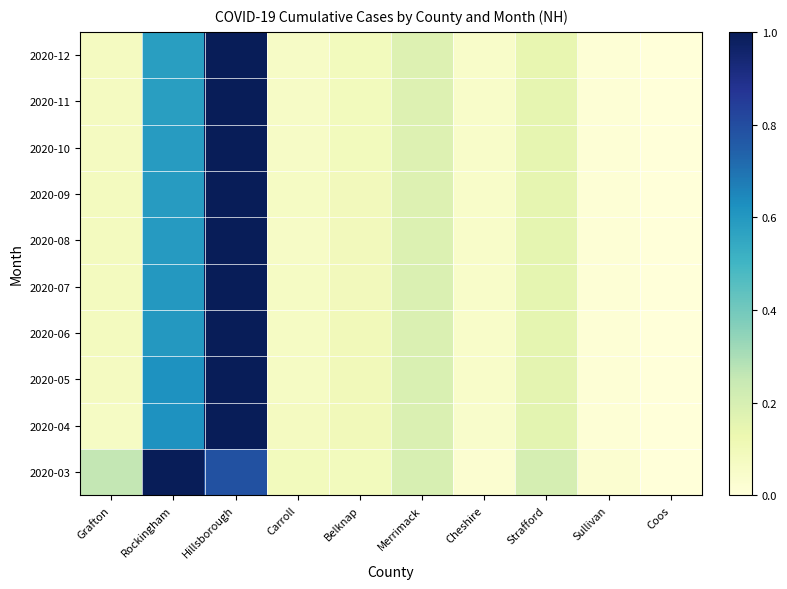

At which category does the chart reach its peak across all series?

Rockingham